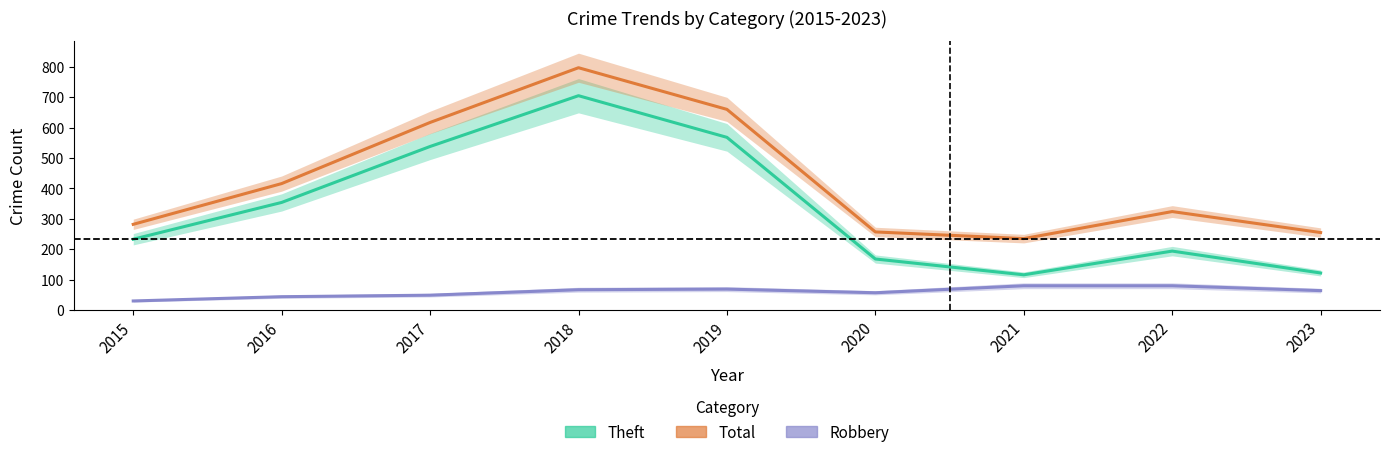

At which category does Theft reach its first local peak?

2018